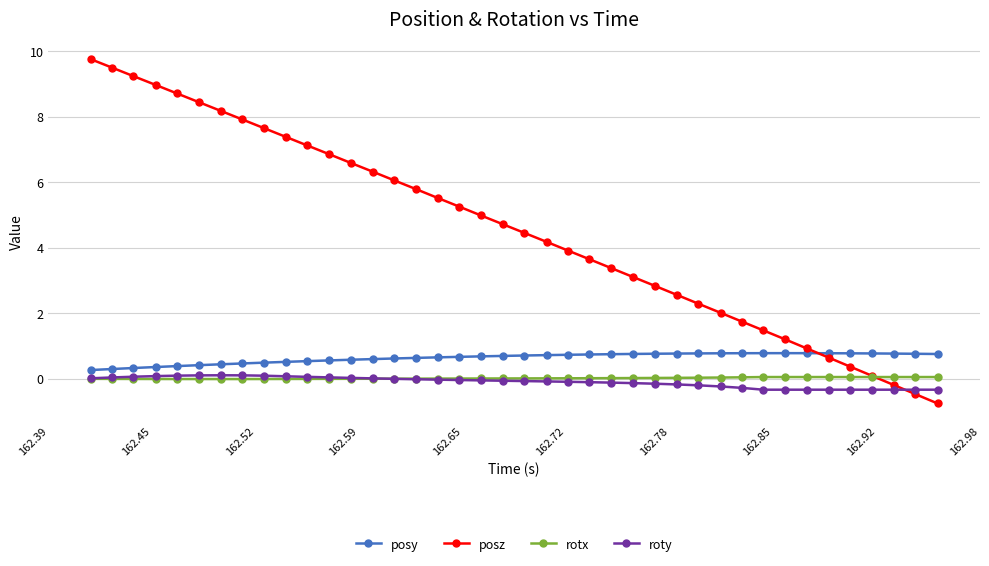

What is the maximum value shown in the chart?

9.8